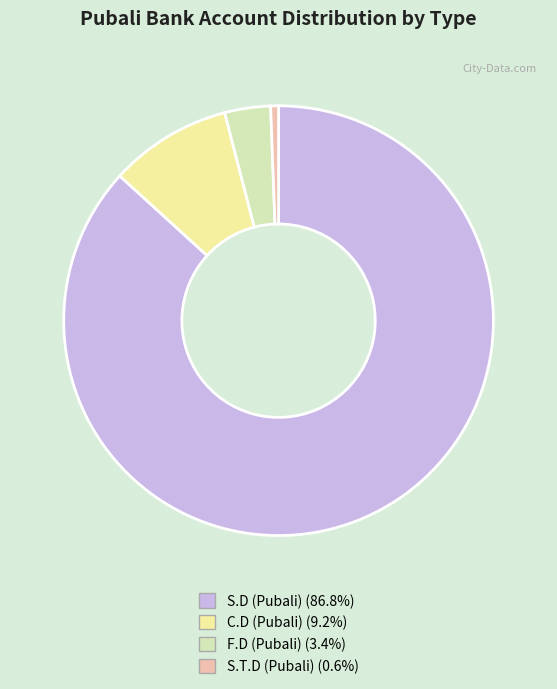

Does C.D (Pubali) (9.2%) represent more than half of the total?

No